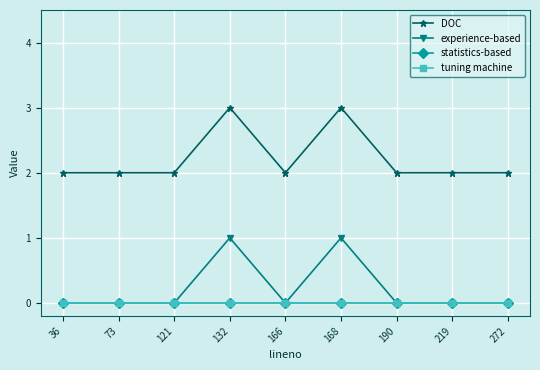

The DOC series shows 2 at 219. True or false?

True